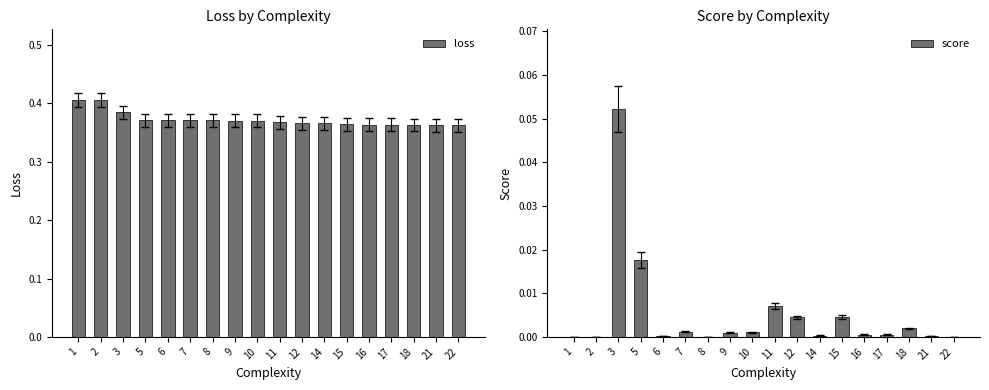

Reading left to right, extract all data points from this chart.

loss: 0.4	0.4	0.4	0.4	0.4	0.4	0.4	0.4	0.4	0.4	0.4	0.4	0.4	0.4	0.4	0.4	0.4	0.4
score: 0.0	0.0	0.1	0.0	0.0	0.0	0.0	0.0	0.0	0.0	0.0	0.0	0.0	0.0	0.0	0.0	0.0	0.0